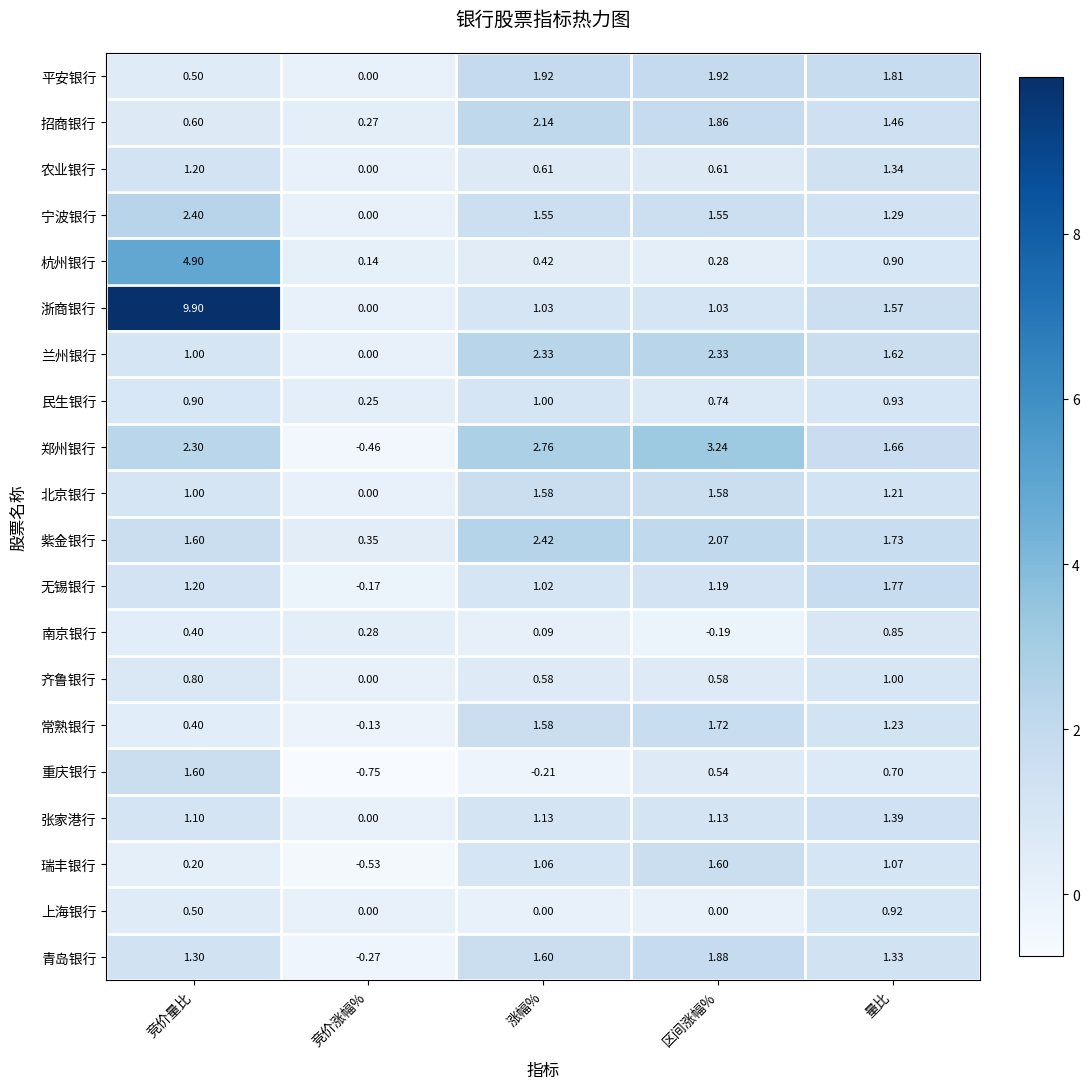

List the labels in order of 民生银行 value, smallest first.

竞价涨幅%, 区间涨幅%, 竞价量比, 量比, 涨幅%